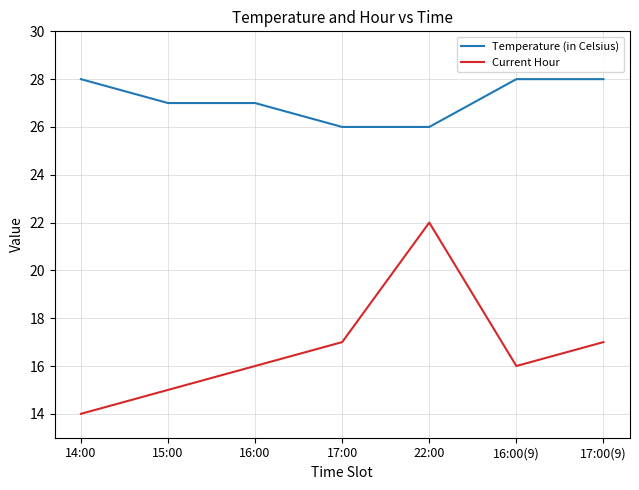

True or false: Current Hour has more than 2 points higher than both neighbors.

False